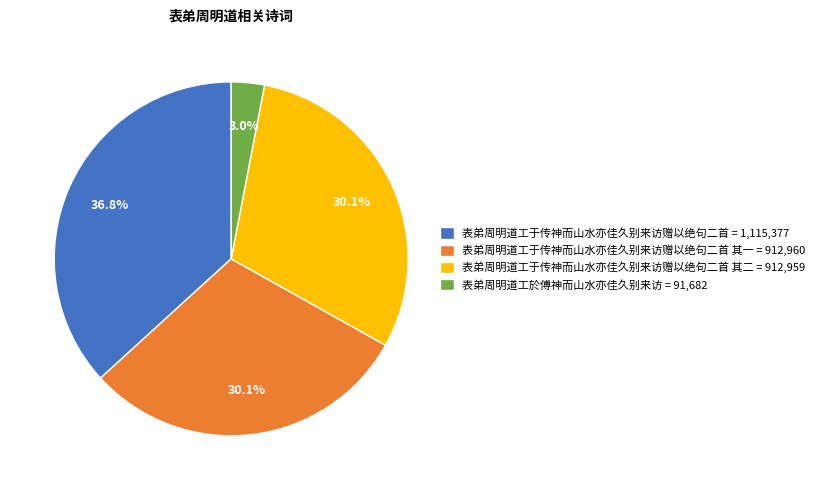

Is there a majority slice in this chart?

No